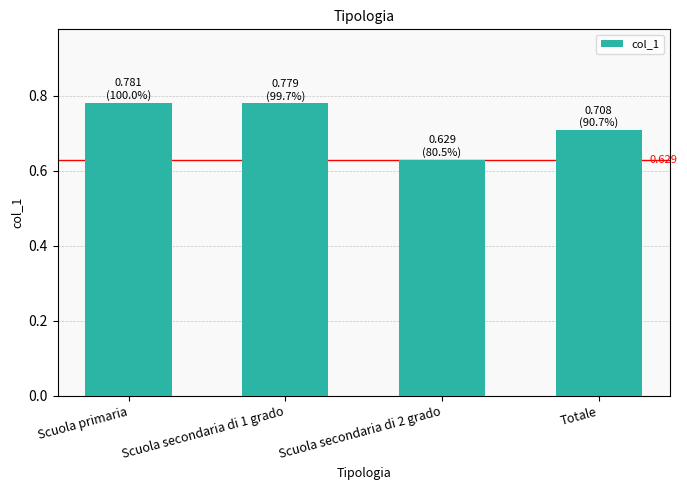

What is the label of the 4th bar from the right?

Scuola primaria